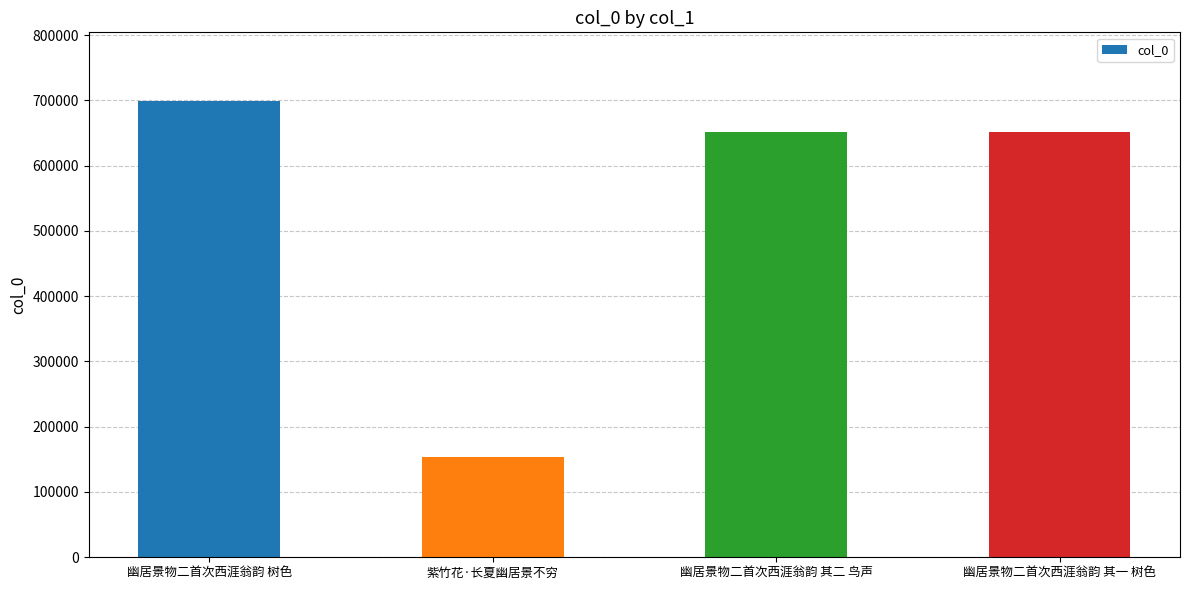

What is the value of the 2nd bar from the left?

154012